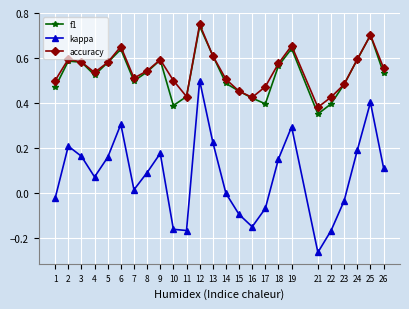

At which label is f1 closest to 0?

21